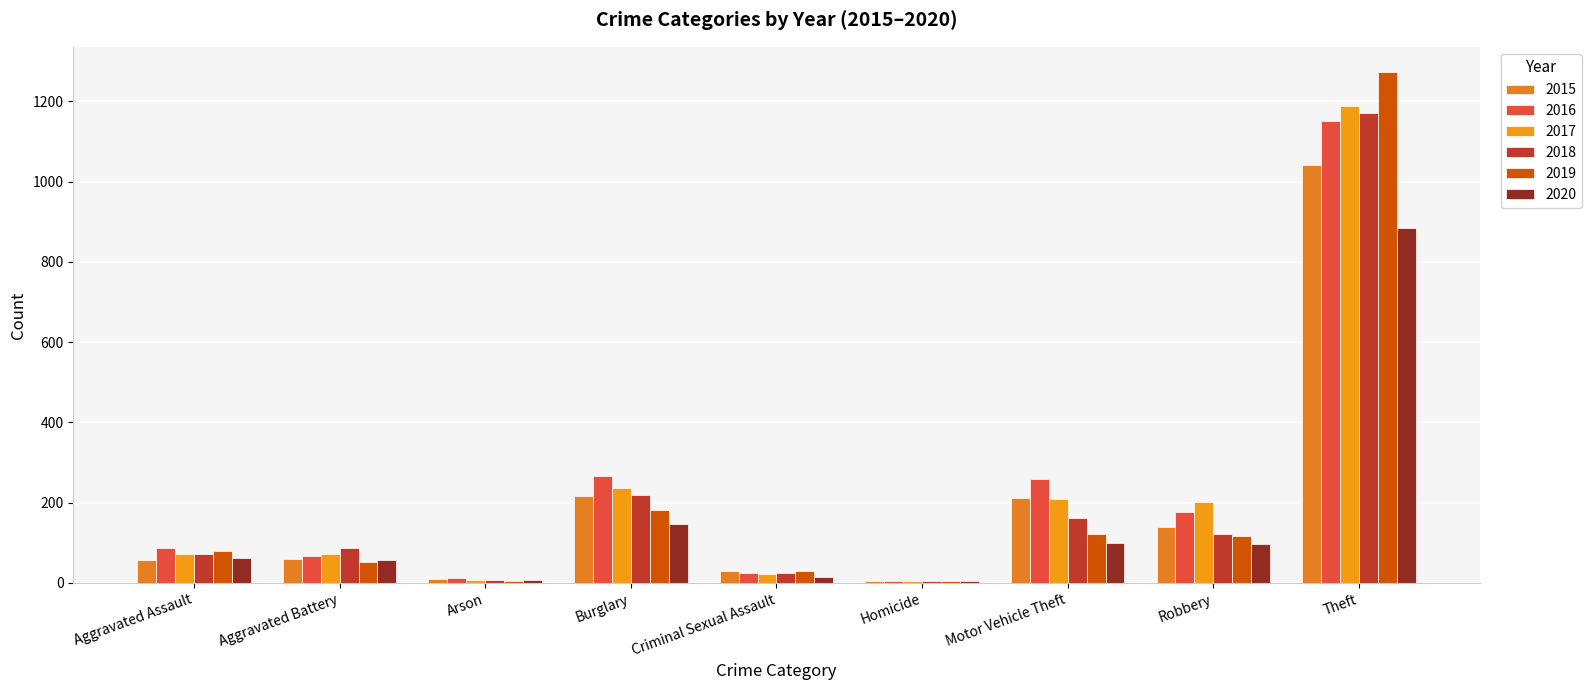

At how many categories does at least one series exceed 67?

6